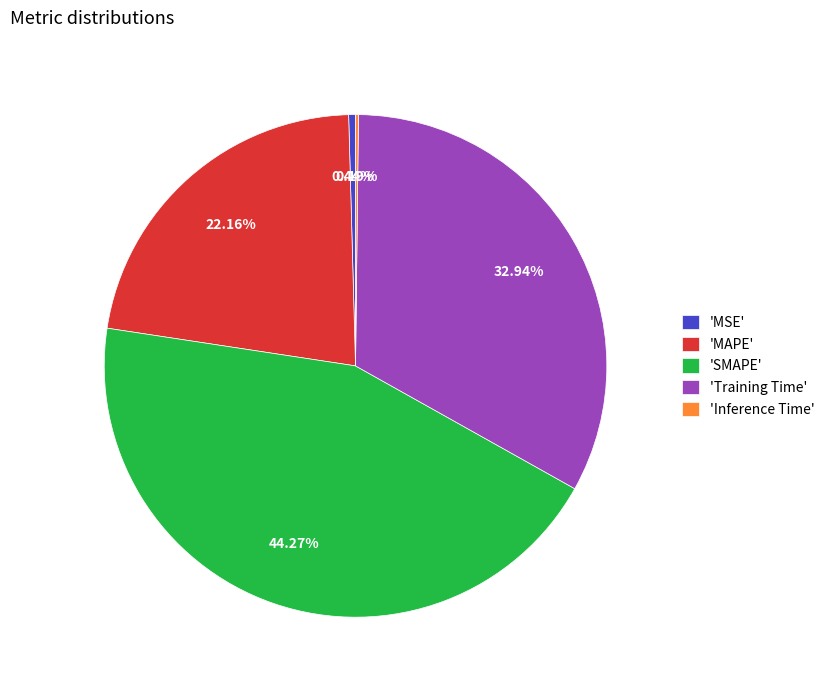

Combined, do 'Training Time' and 'MSE' account for over 50%?

No